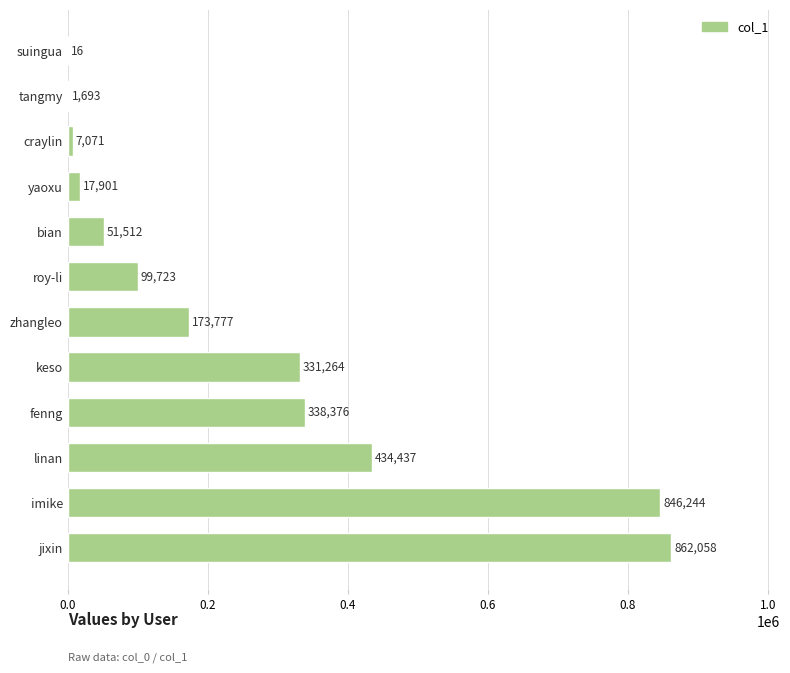

What is the greatest value displayed?

862058